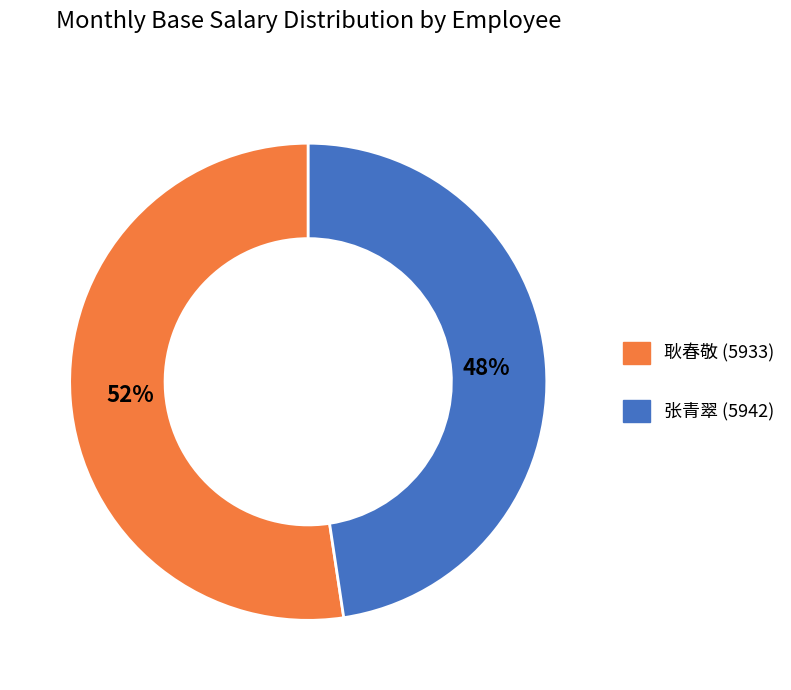

To the nearest percent, what is the average slice percentage?

50%